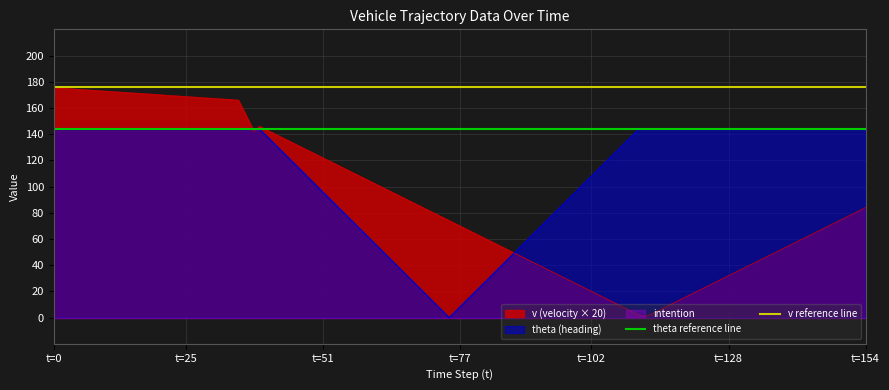

What is the highest value of the theta (heading) series?

144.0